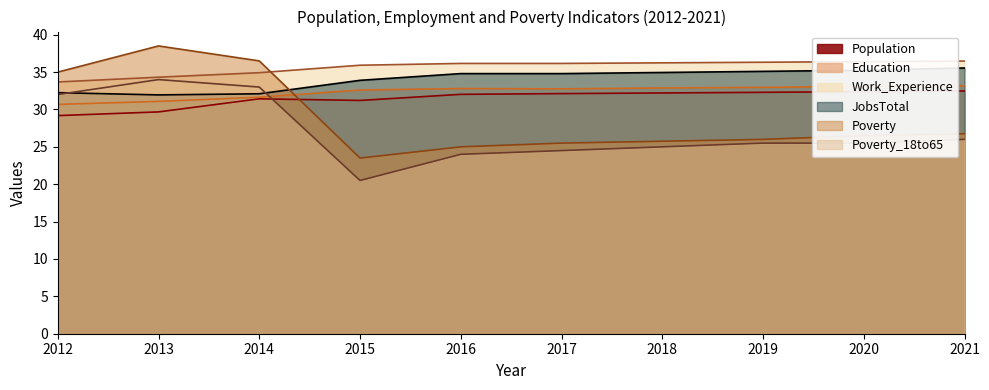

Which category has the highest value in the Education series?

2021